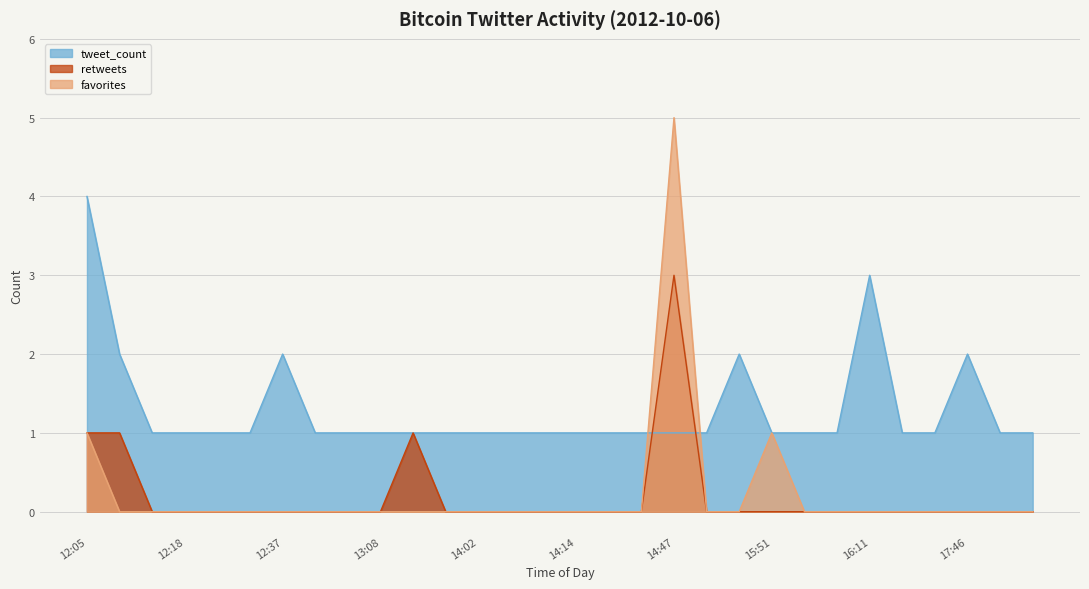

True or false: retweets and favorites cross at least once.

False